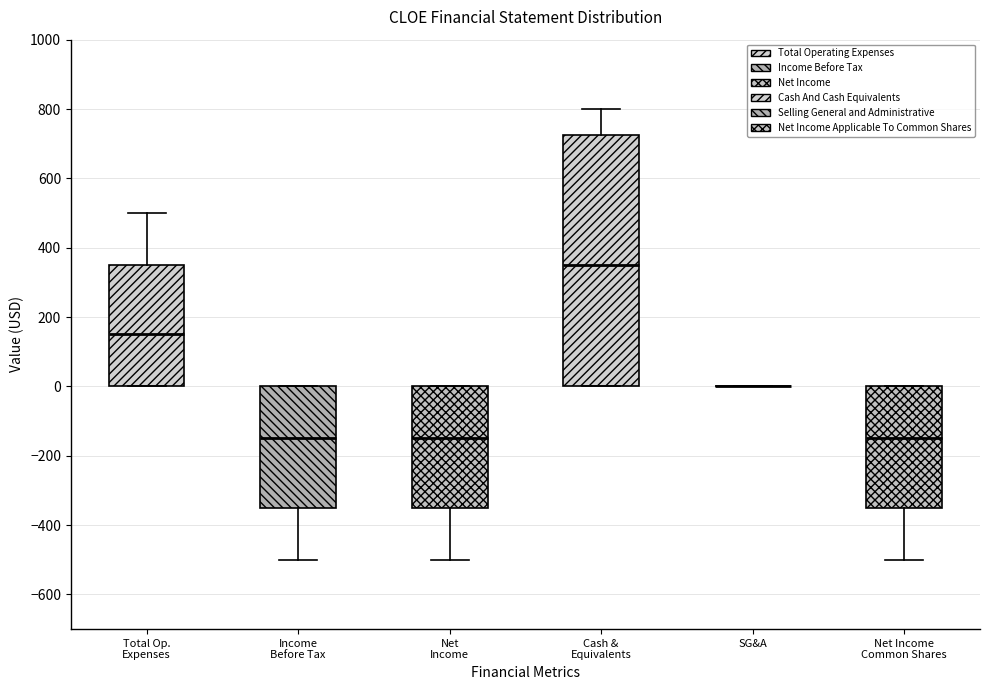

Which box is the tallest, from its lower edge to its upper edge?

Cash & Equivalents